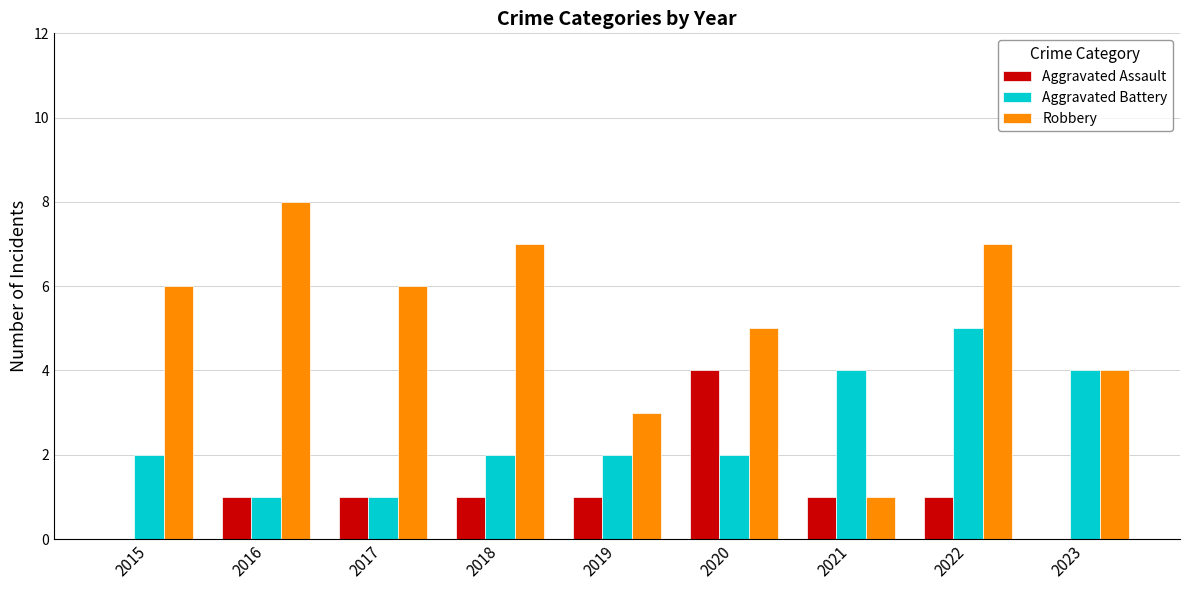

What is the difference between the Robbery values at 2022 and 2017?

1